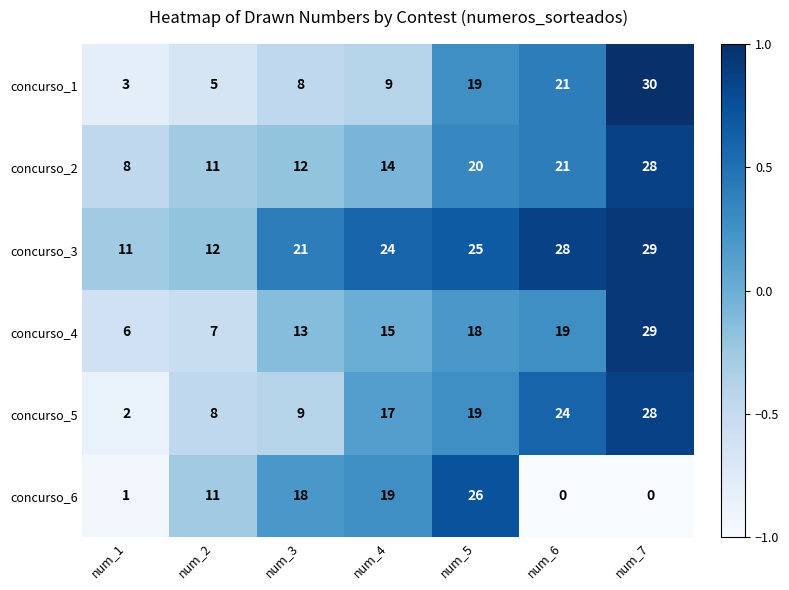

At num_1, list the series in order from largest to smallest.

concurso_3, concurso_2, concurso_4, concurso_1, concurso_5, concurso_6